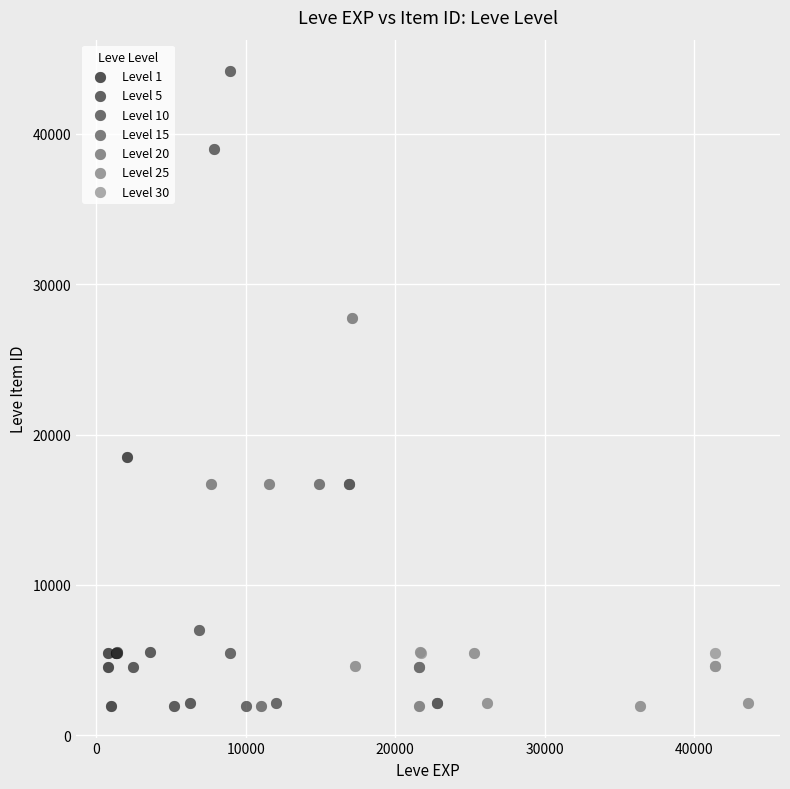

What are all the series names shown in the legend?

Level 1, Level 5, Level 10, Level 15, Level 20, Level 25, Level 30